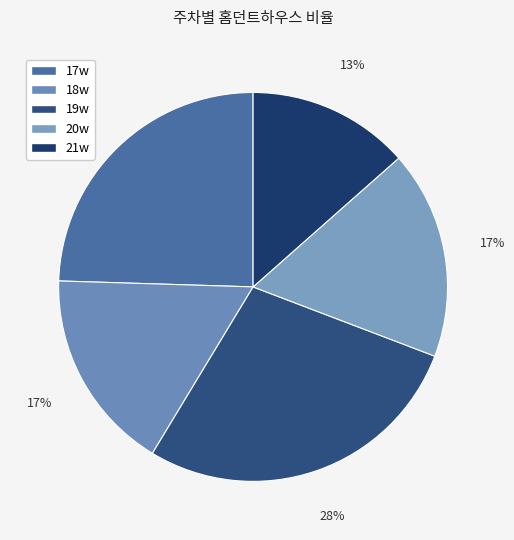

How many segments does this pie chart have?

5